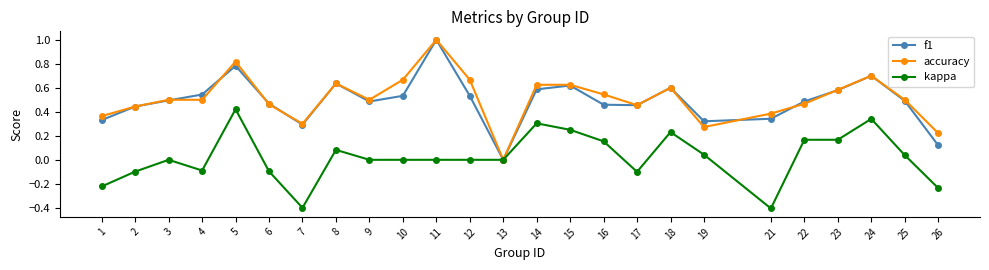

Rank the series at 12 from highest to lowest value.

accuracy, f1, kappa